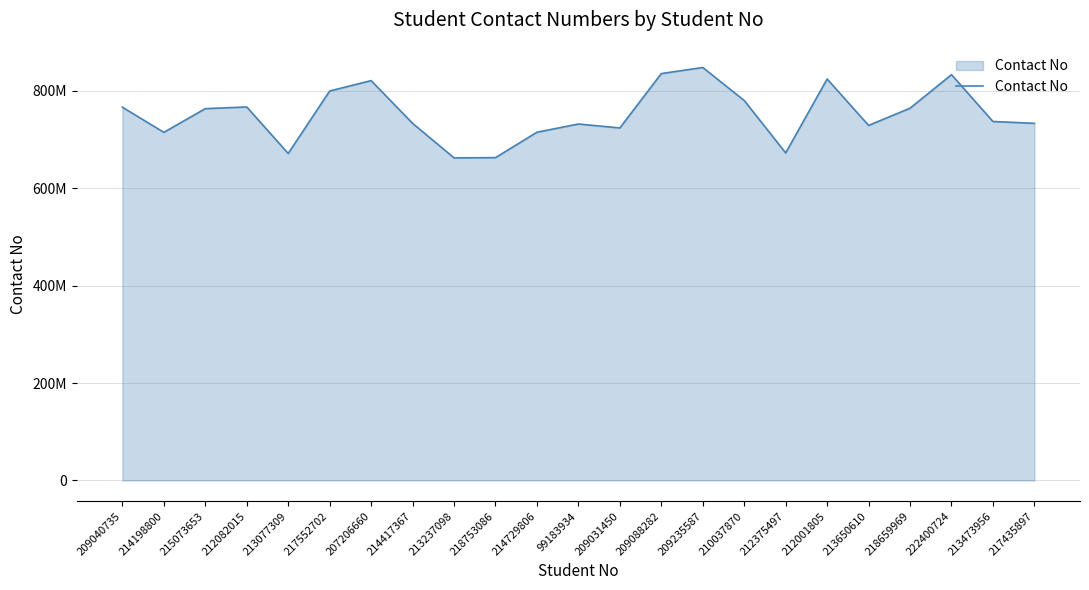

Reading left to right, what are all the values shown in this chart?

766202294	714664918	763287092	766721368	671298237	799506001	820823776	733143315	662238612	662728267	714854440	731757243	723644741	835248647	847773774	780032643	672406250	824143723	728887525	764136663	833060444	736954921	733120997